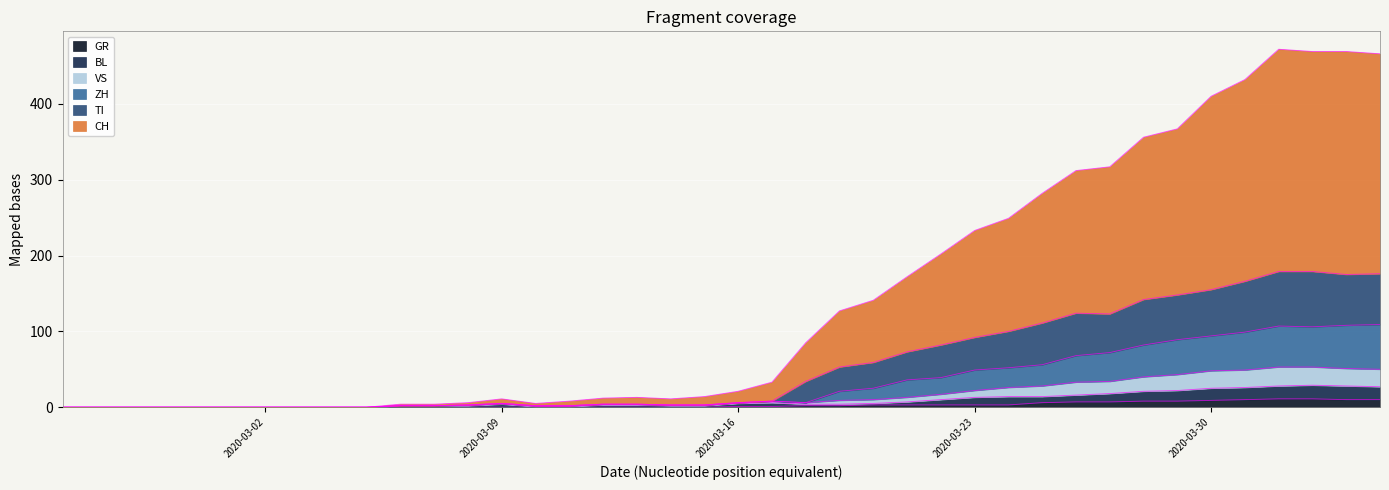

Which series has the largest total across all categories?

CH